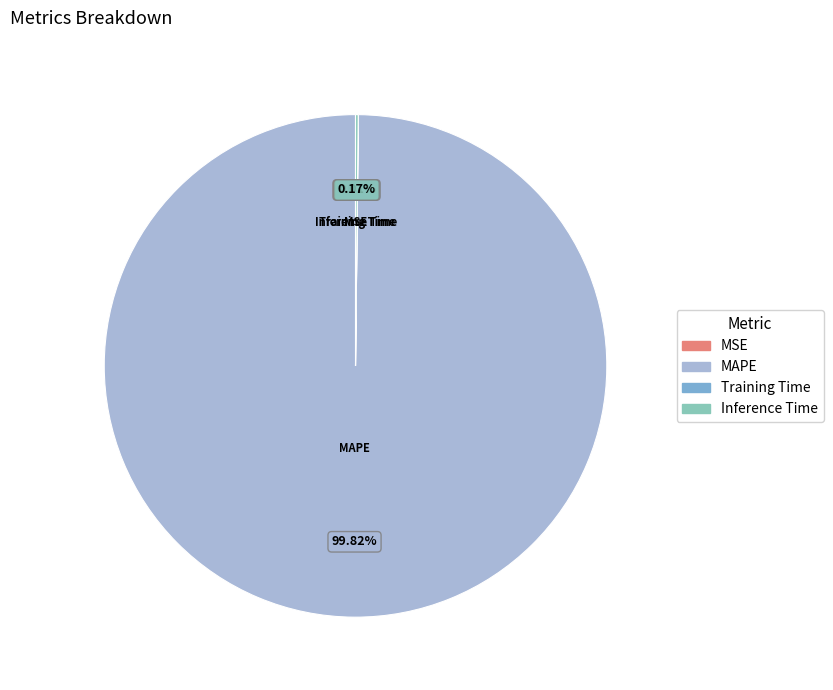

Which slice represents more than half of the pie?

MAPE